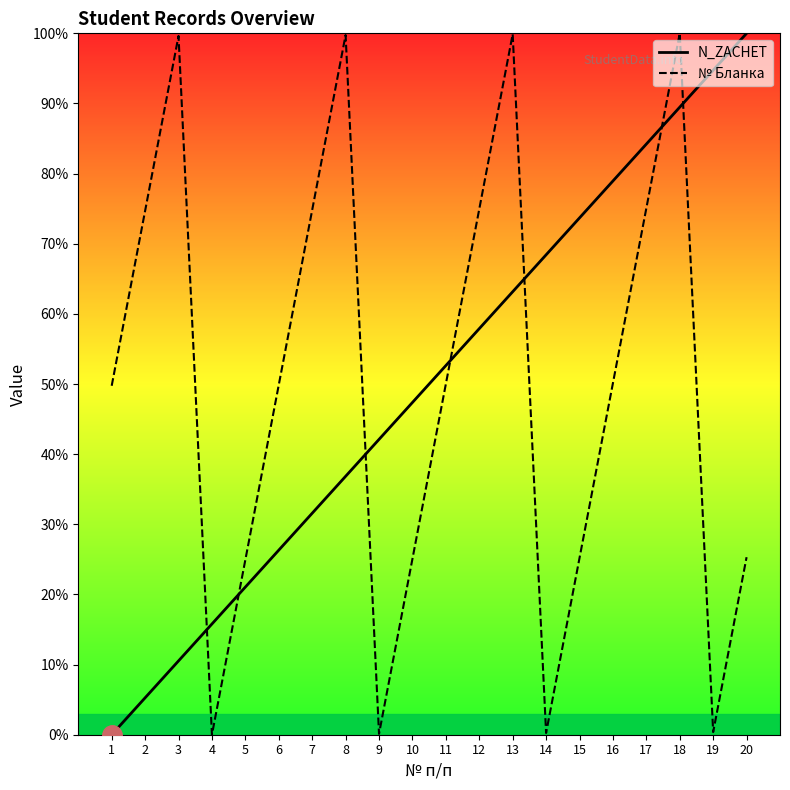

How many intersections are there between № Бланка and N_ZACHET?

7